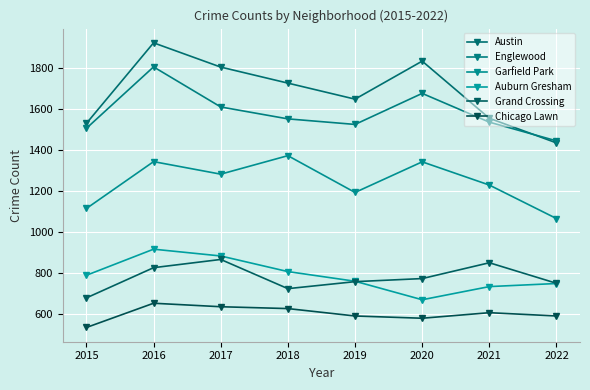

Where is the first local minimum for Garfield Park?

2017